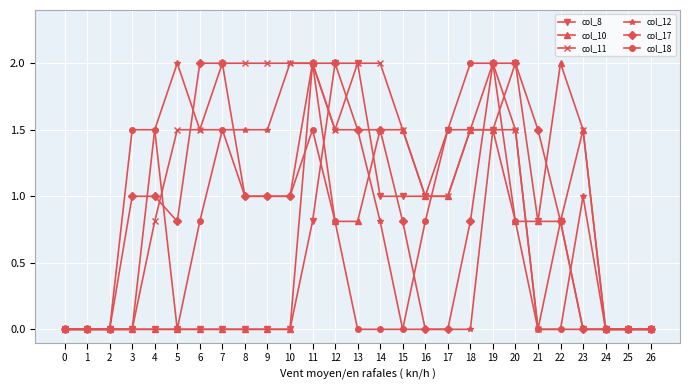

What is the highest value of the col_8 series?

2.0